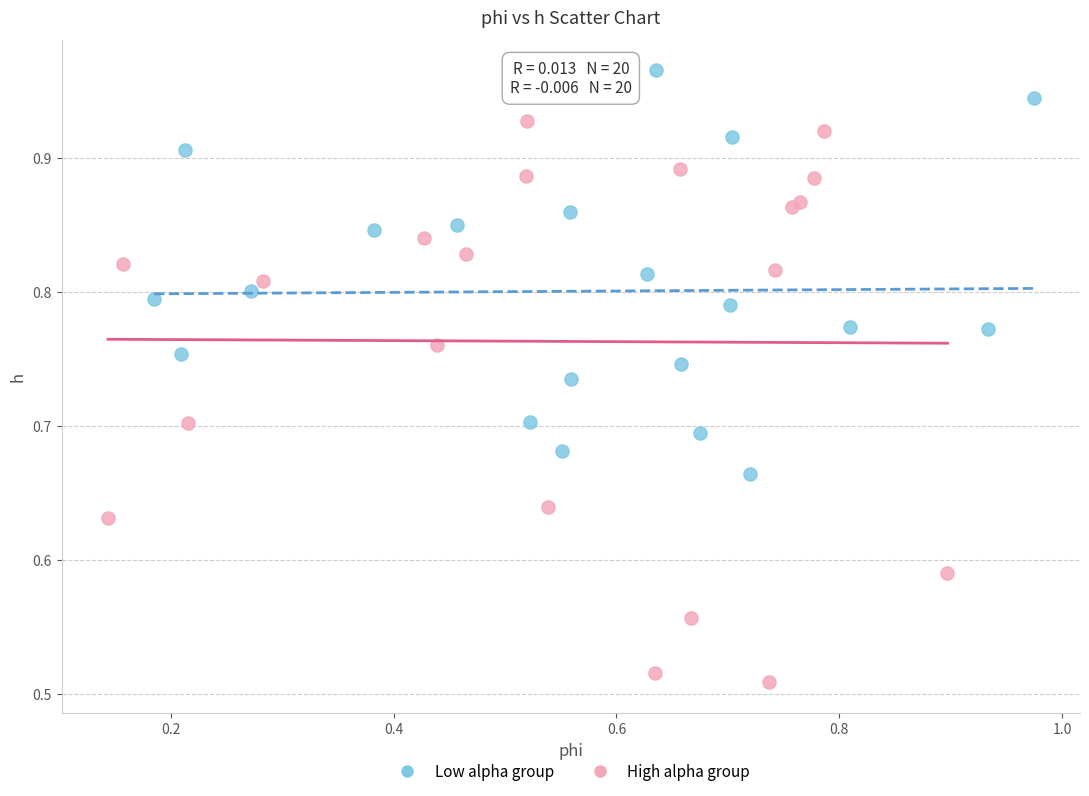

Which series has the largest Y range (max minus min)?

High alpha group